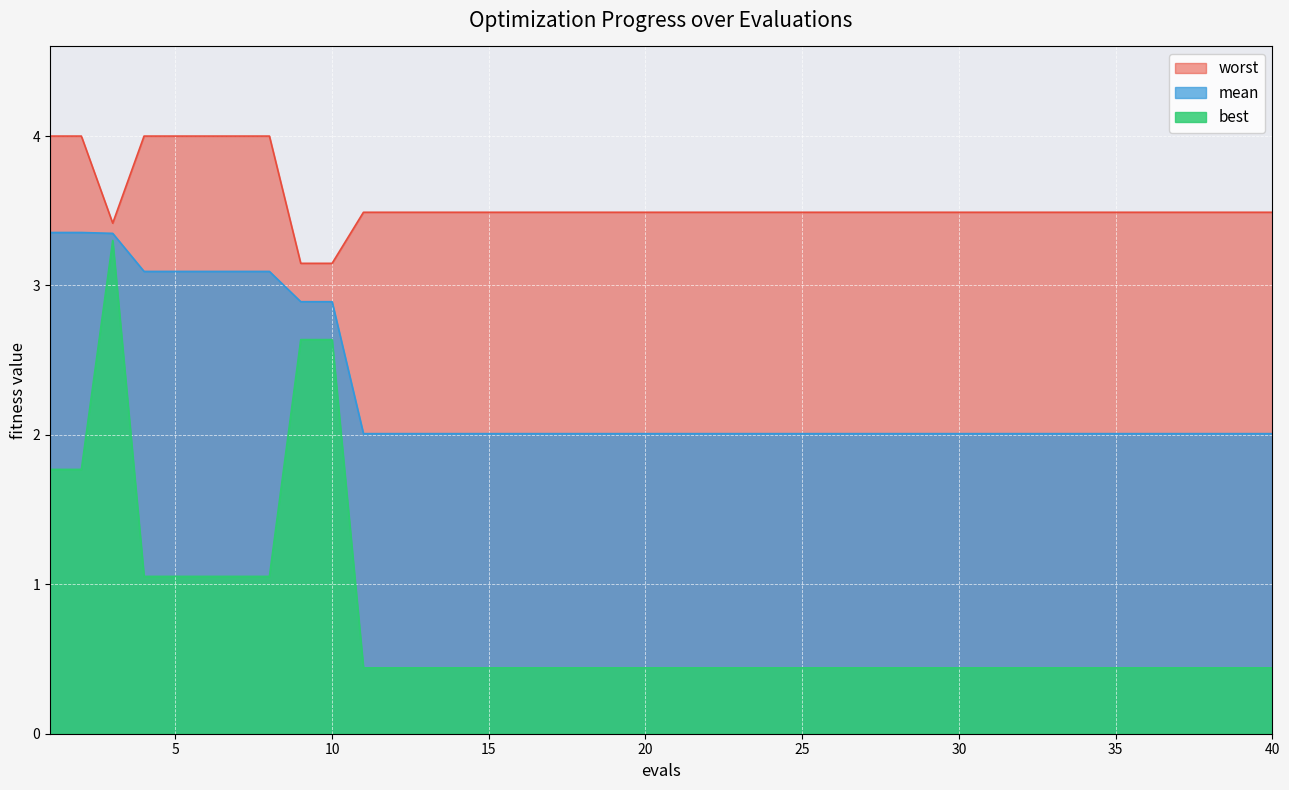

True or false: best and mean intersect in this chart.

False